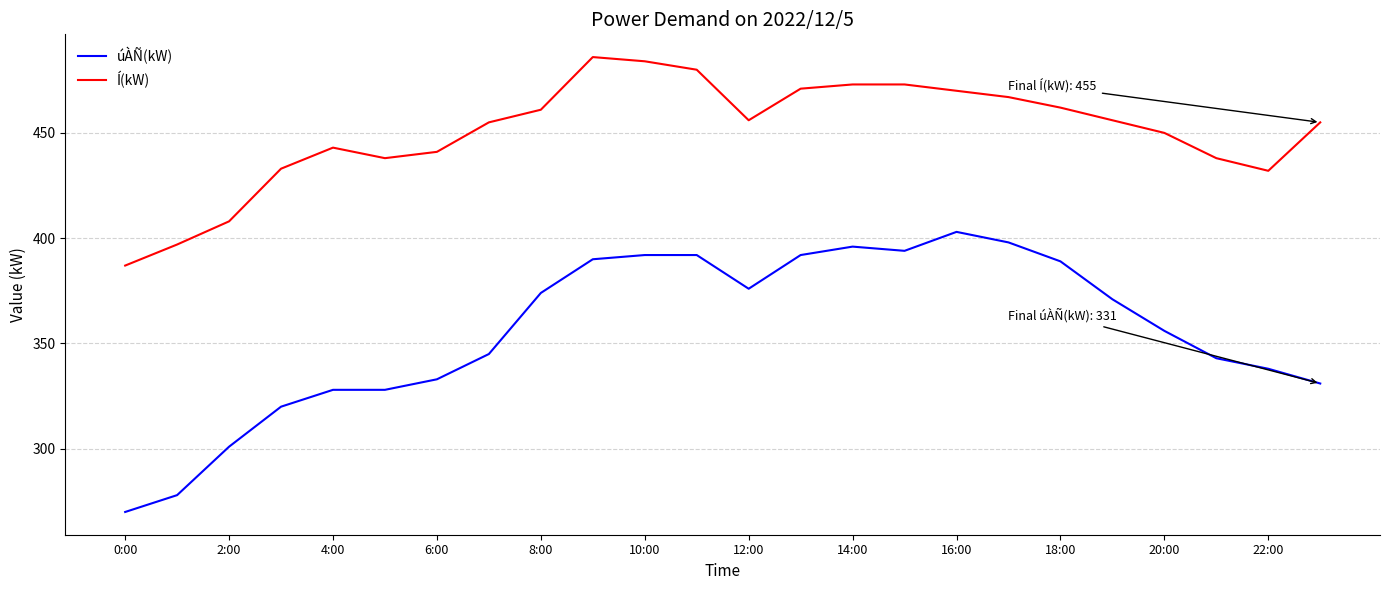

True or false: Í(kW) and úÀÑ(kW) intersect in this chart.

False